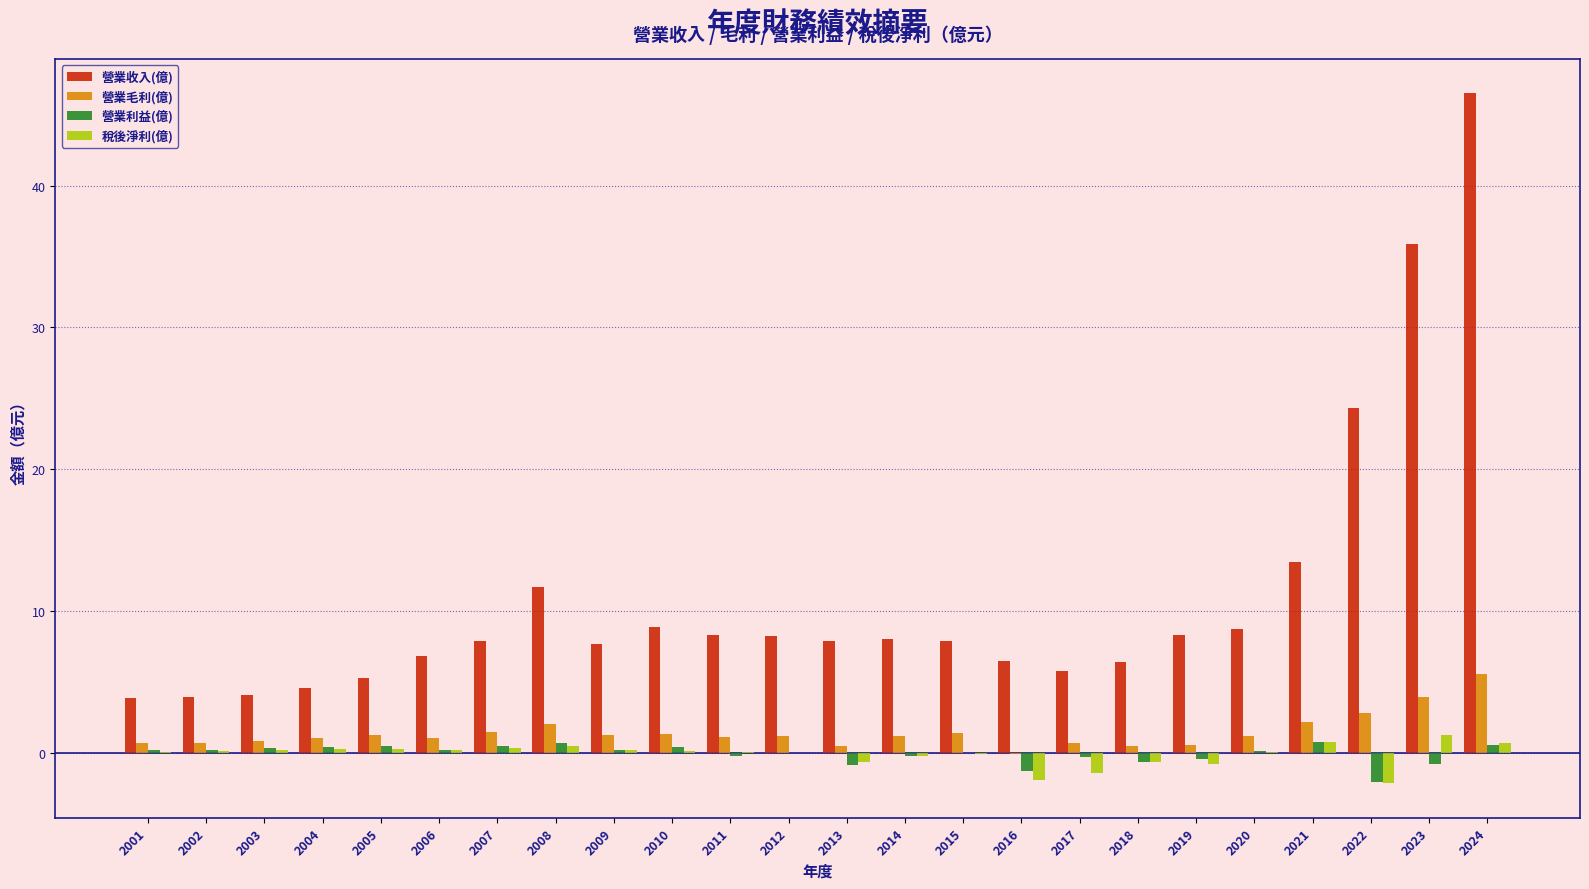

What is the greatest value displayed?

46.5